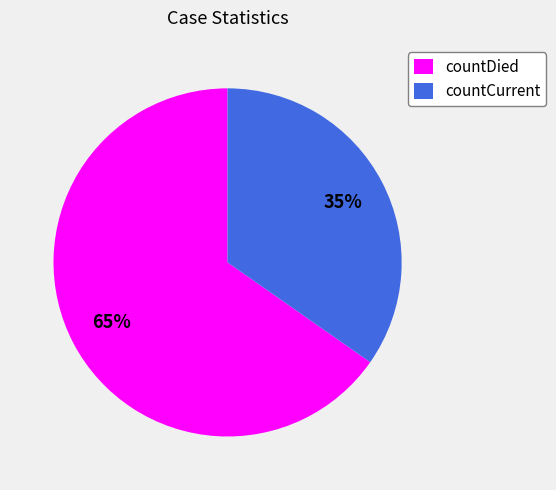

Rank the categories by value from lowest to highest.

countCurrent, countDied